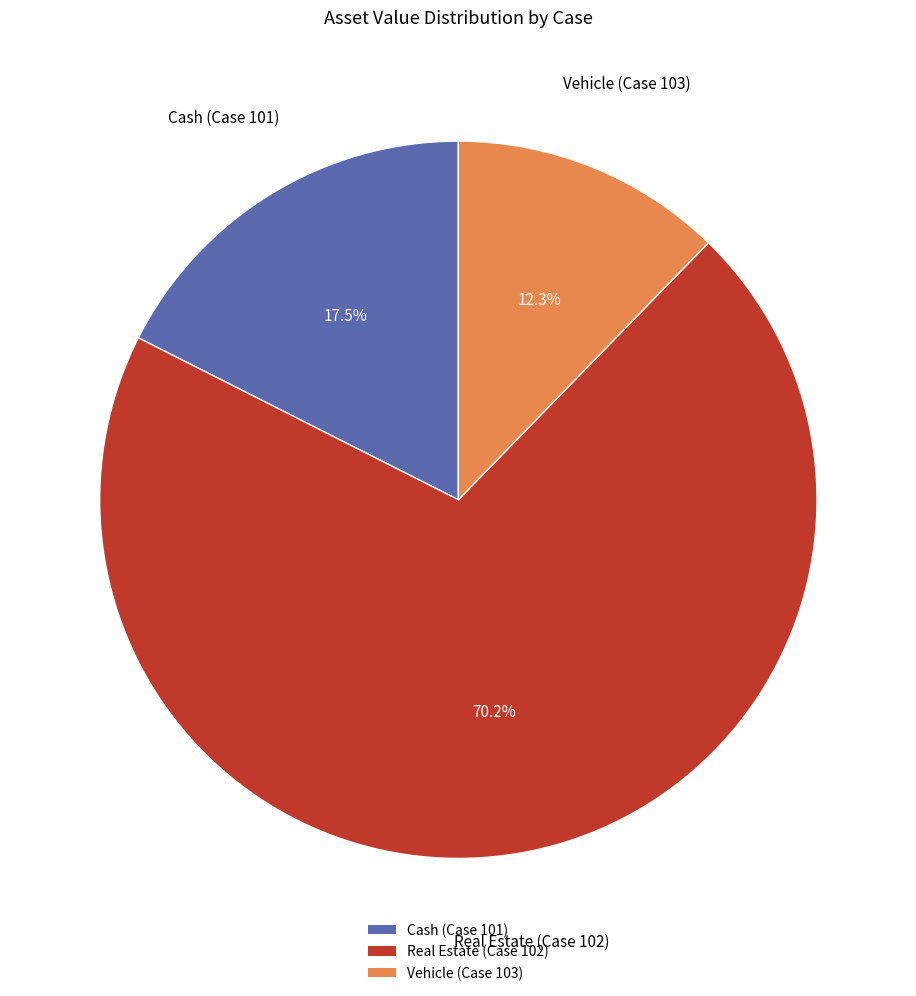

Approximately how many times larger is the value at Real Estate (Case 102) compared to Vehicle (Case 103)?

5.7